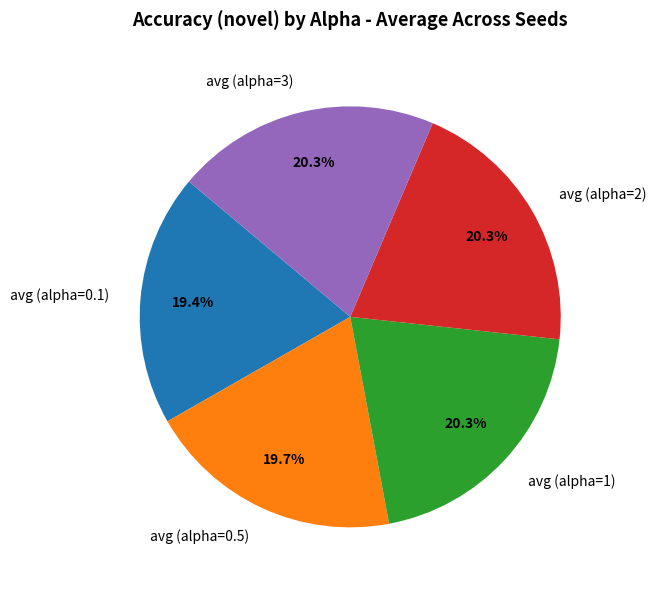

Which has a higher value, avg (alpha=3) or avg (alpha=0.5)?

avg (alpha=3)